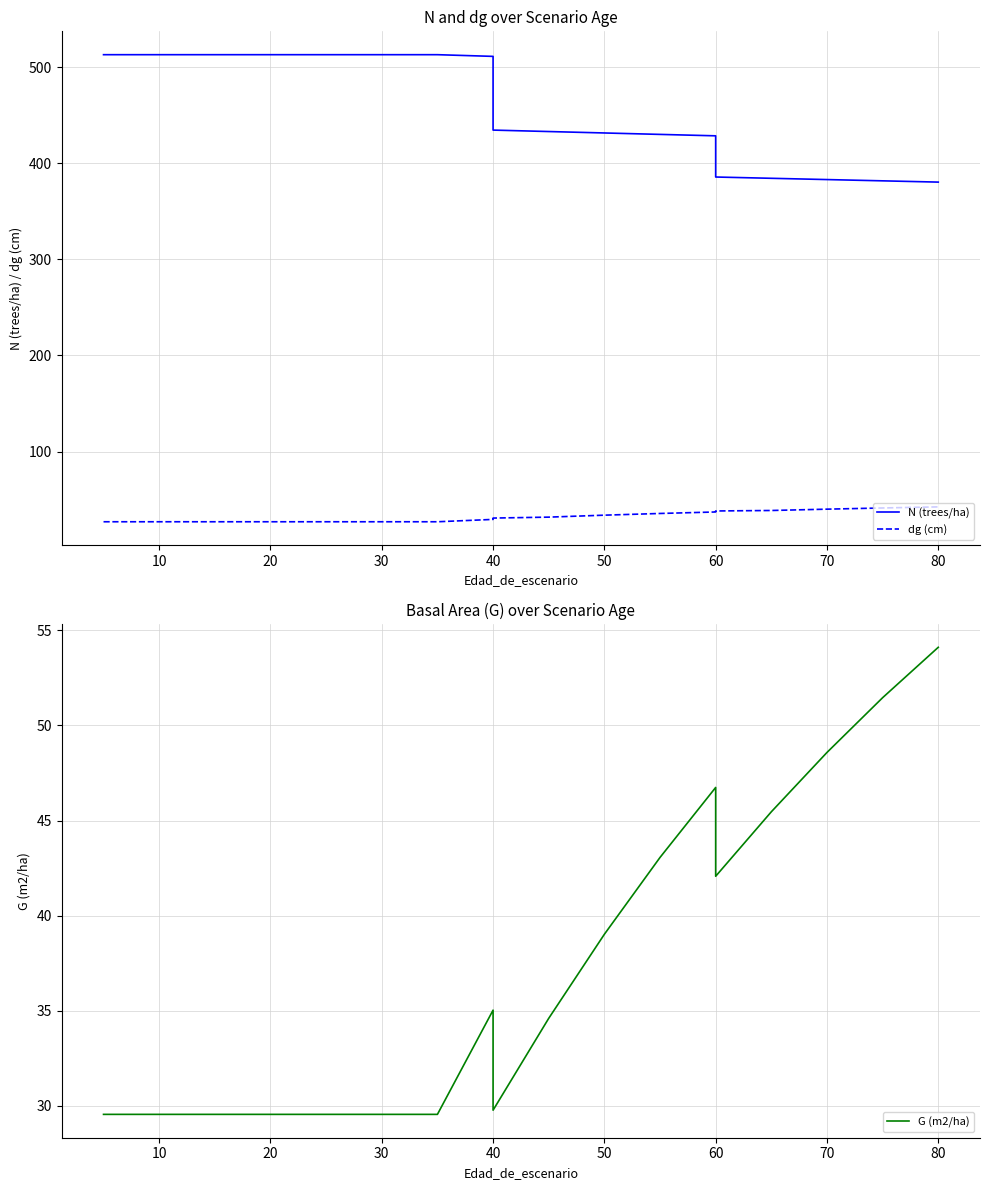

How many lines are shown in the chart?

3